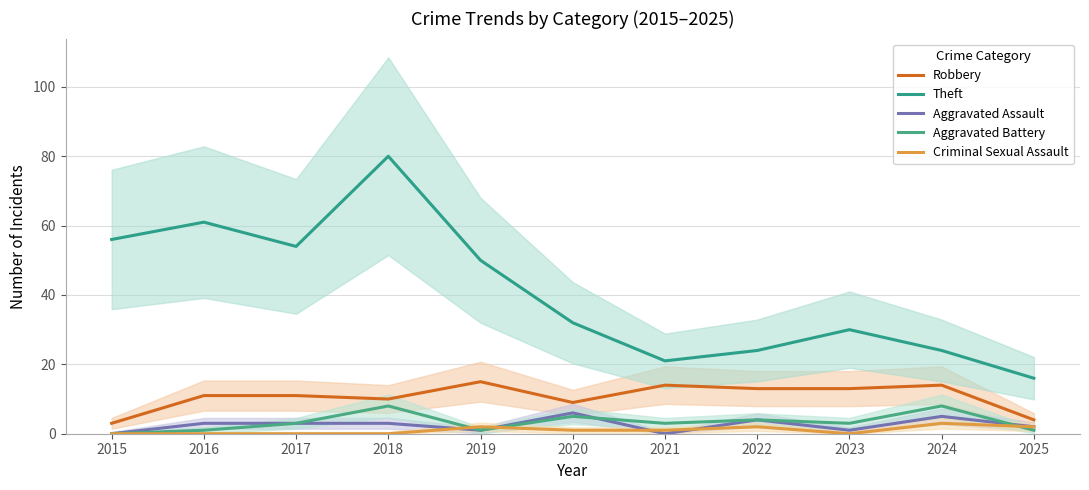

Which series has the largest total across all categories?

Theft